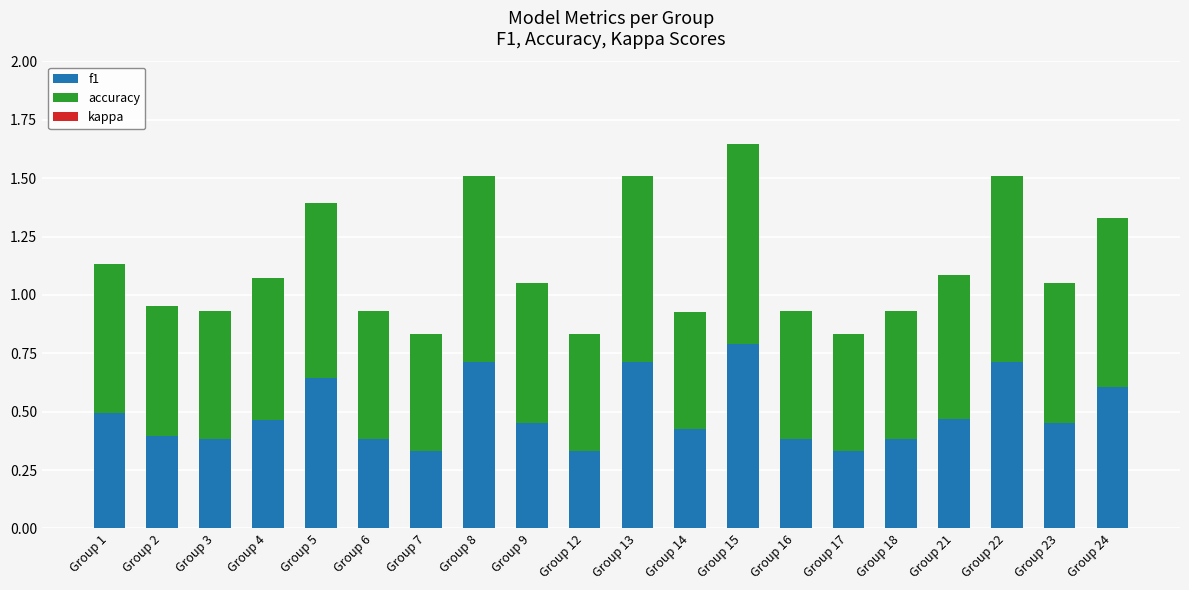

Count the f1 values in the range 0 to 1.

20